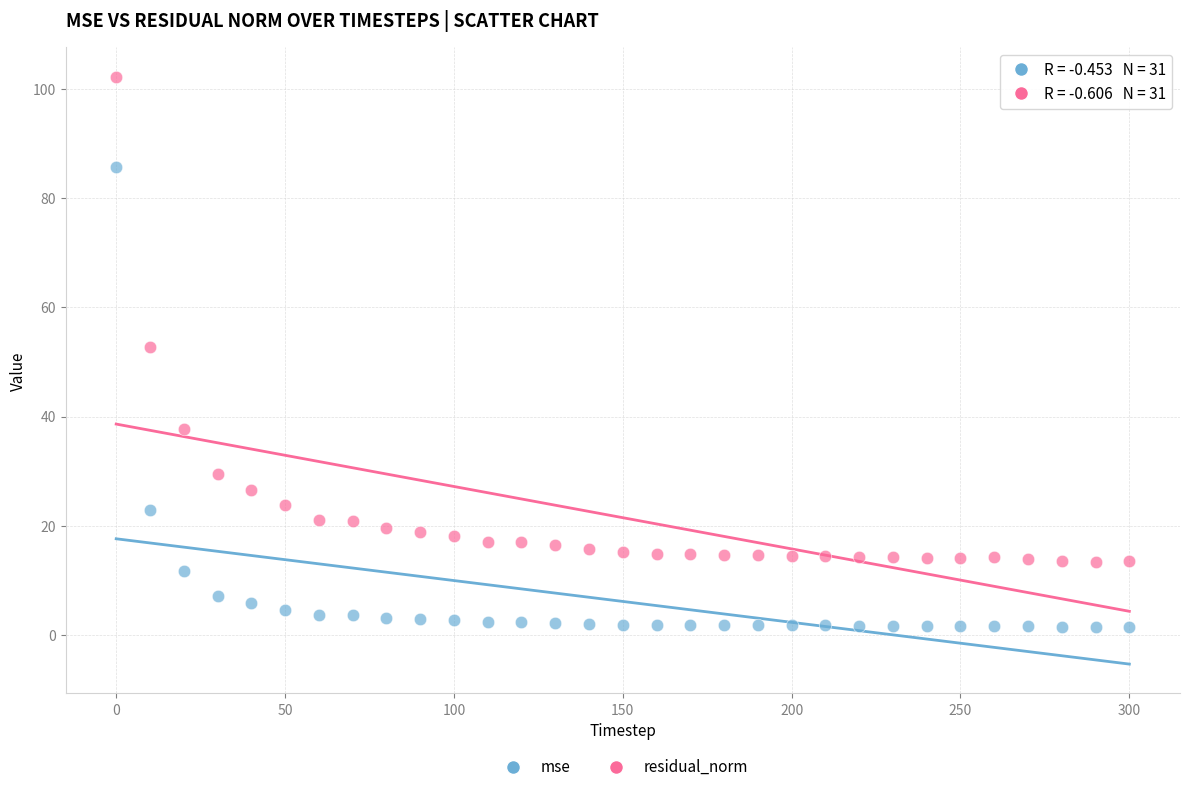

Which series has the widest spread of Y values?

residual_norm